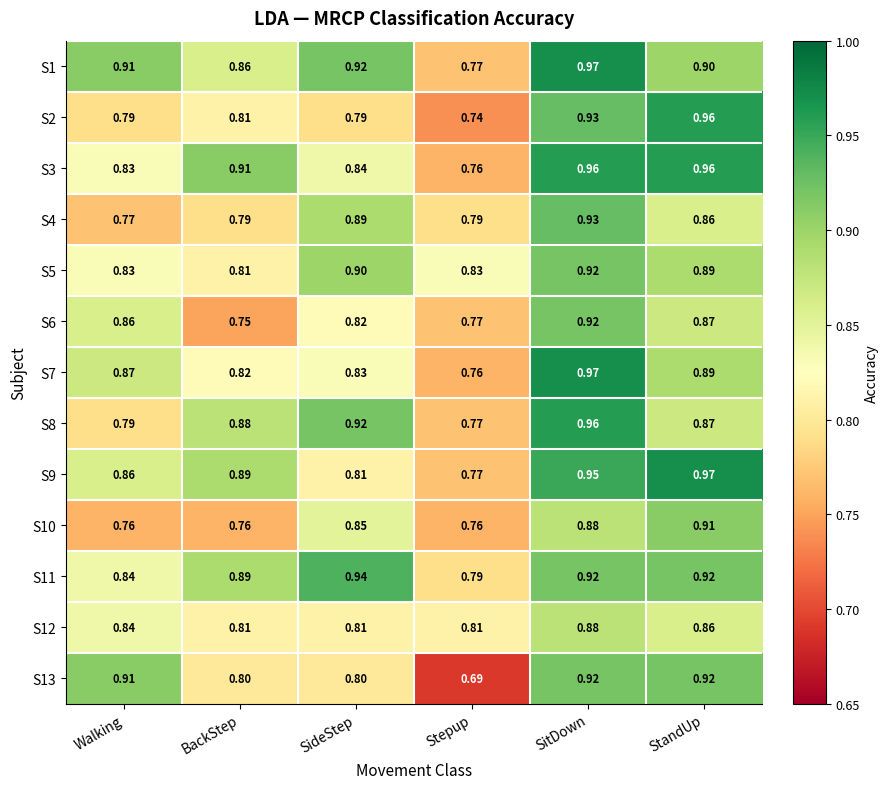

How many distinct data groups are displayed?

13